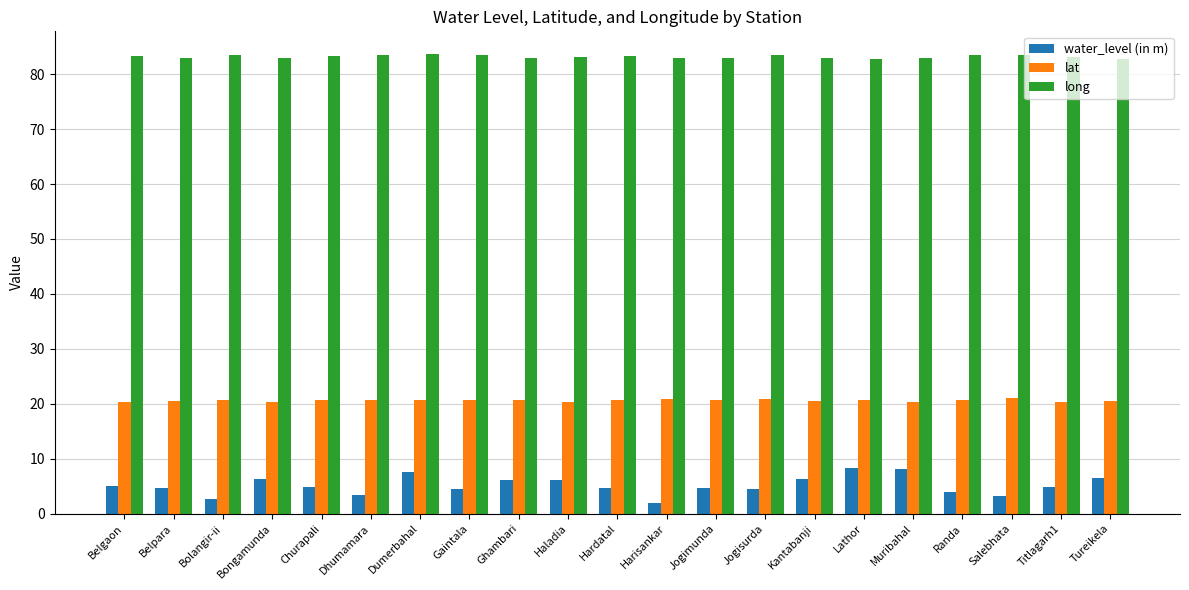

At which label does water_level (in m) first exceed 4?

Belgaon